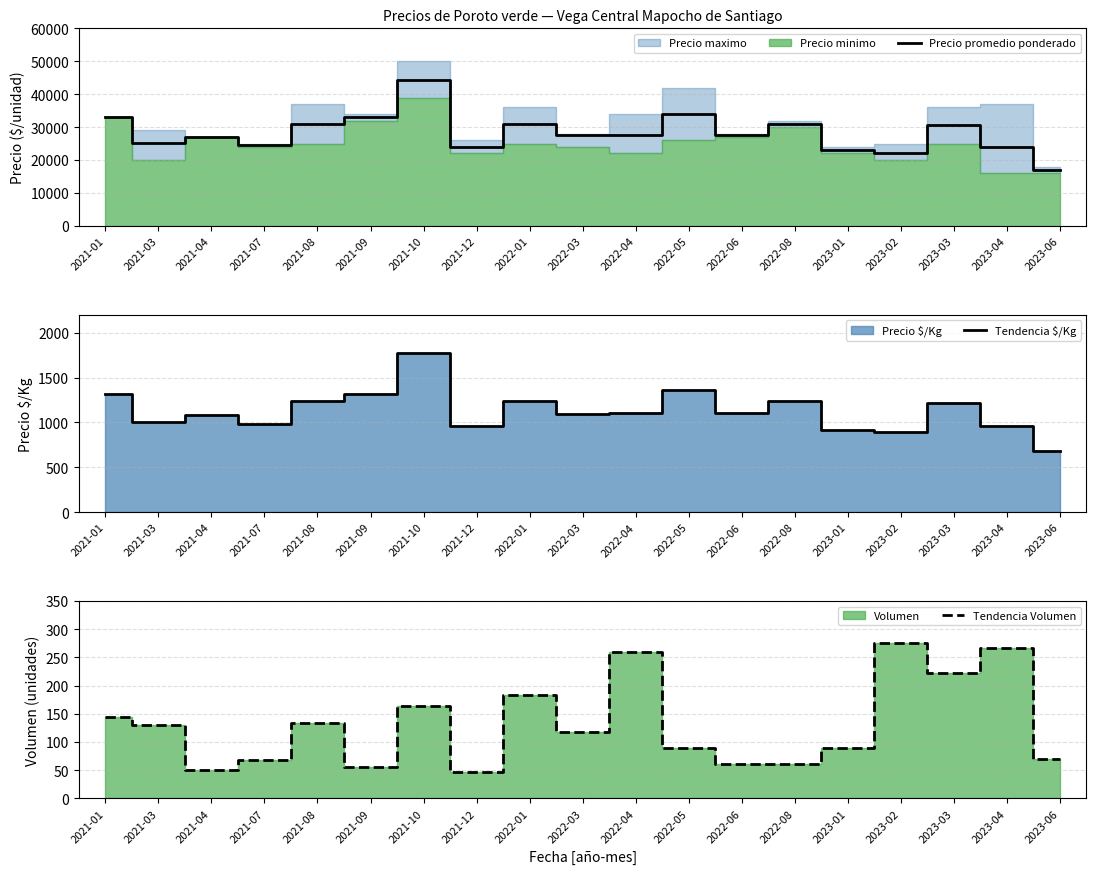

Which category has the highest value across all series?

2021-10